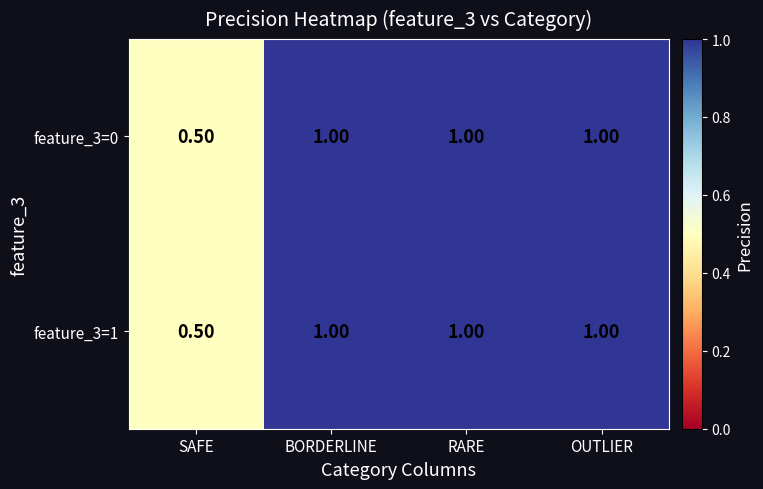

Which series changed the most between SAFE and BORDERLINE?

feature_3=0